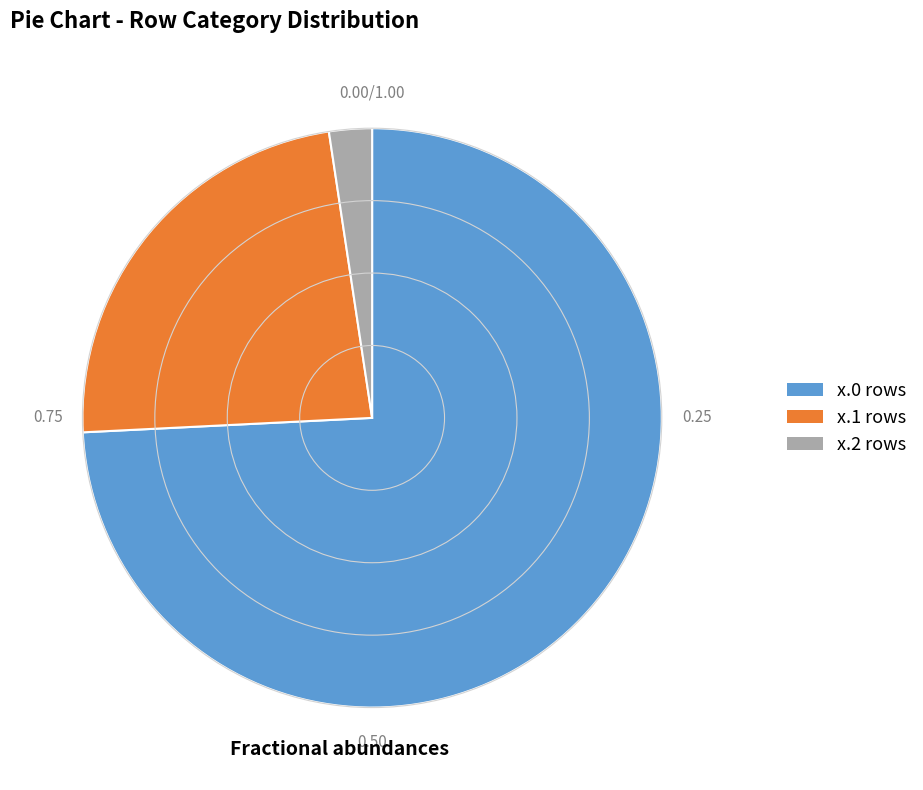

How many segments does this pie chart have?

3